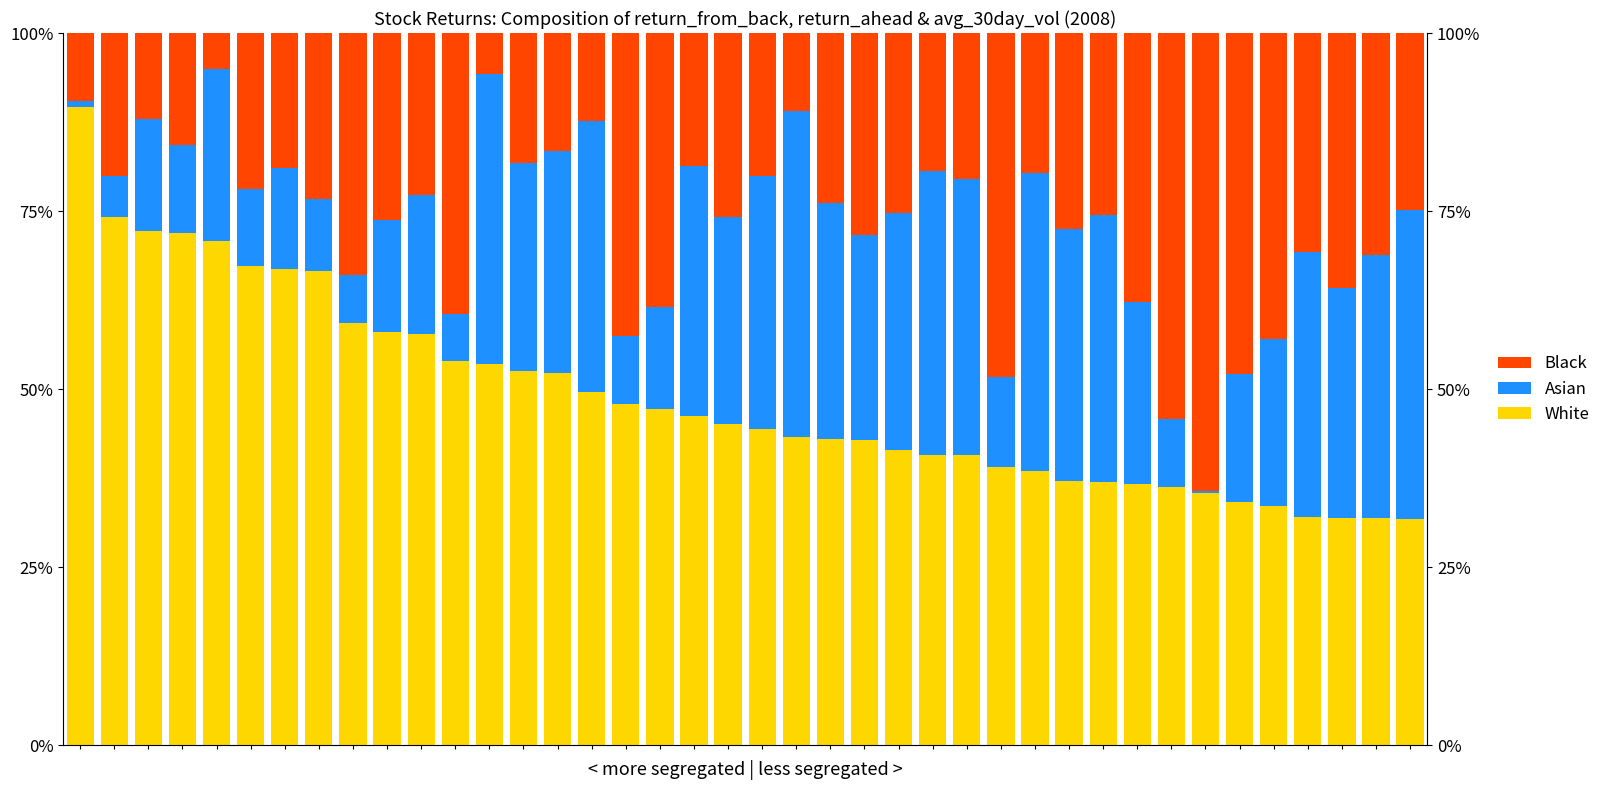

Is it true that Black equals 34.8 at 30?

False